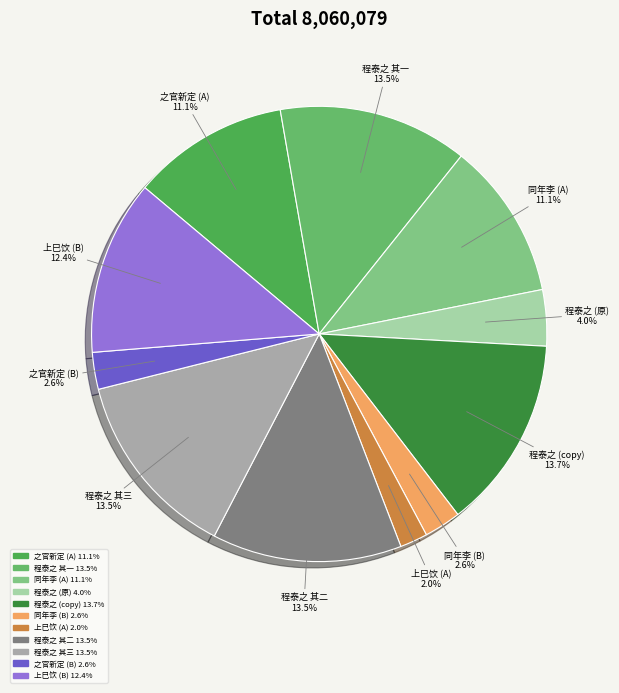

Is there a majority slice in this chart?

No